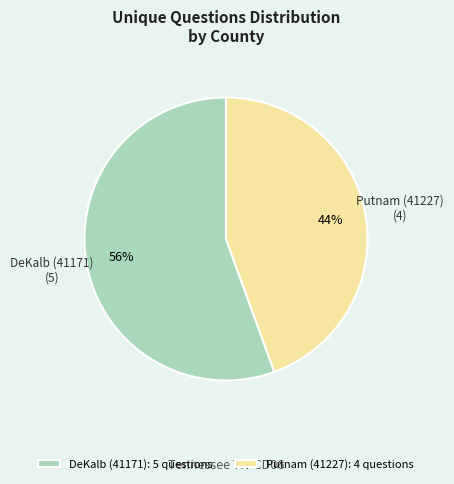

How many segments does this pie chart have?

2